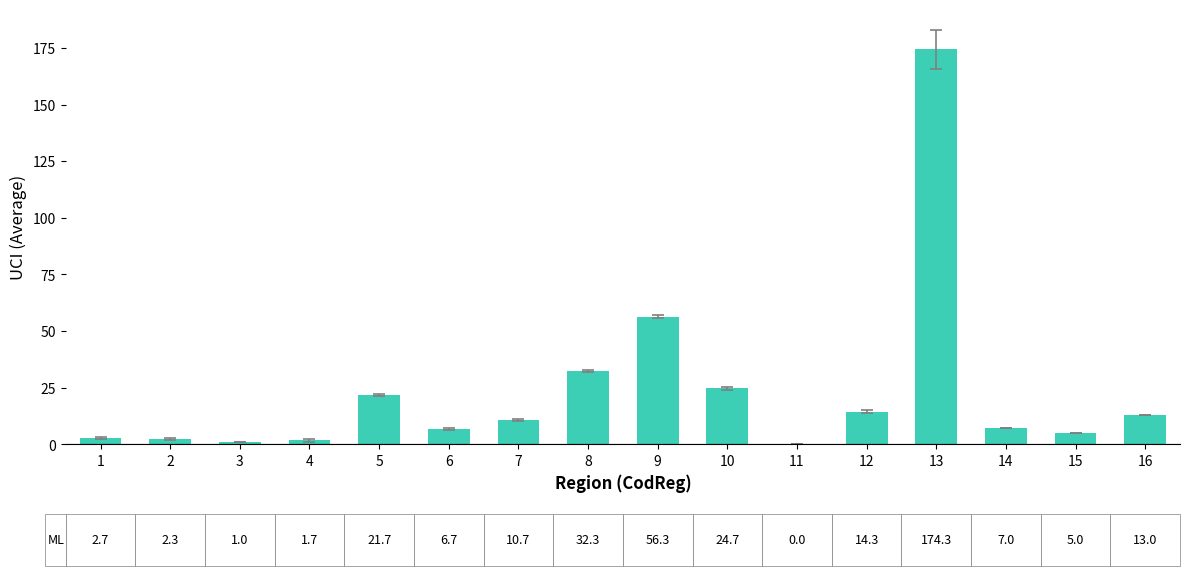

What is the greatest value displayed?

174.3